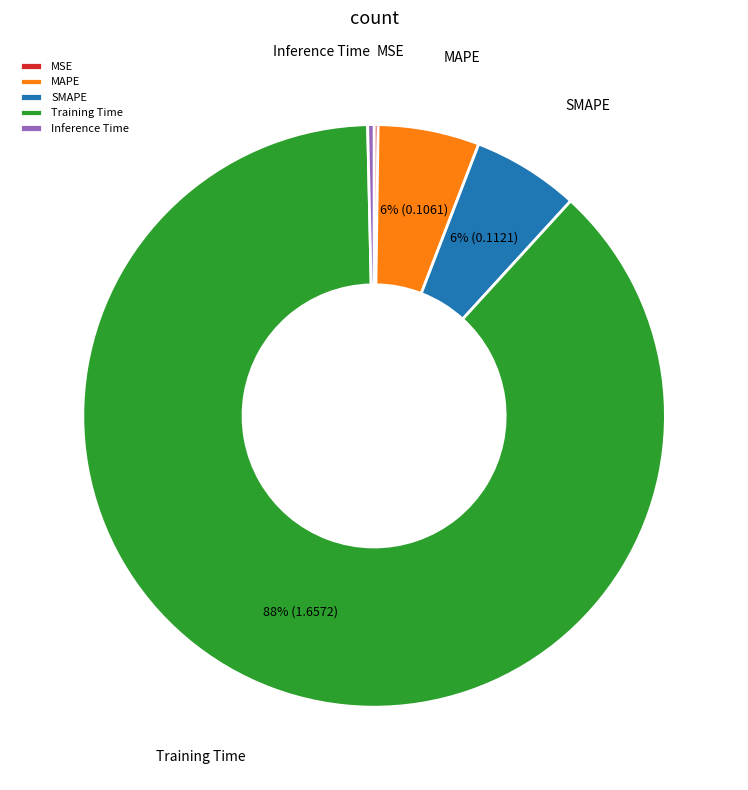

Combined, do MAPE and Inference Time account for over 50%?

No